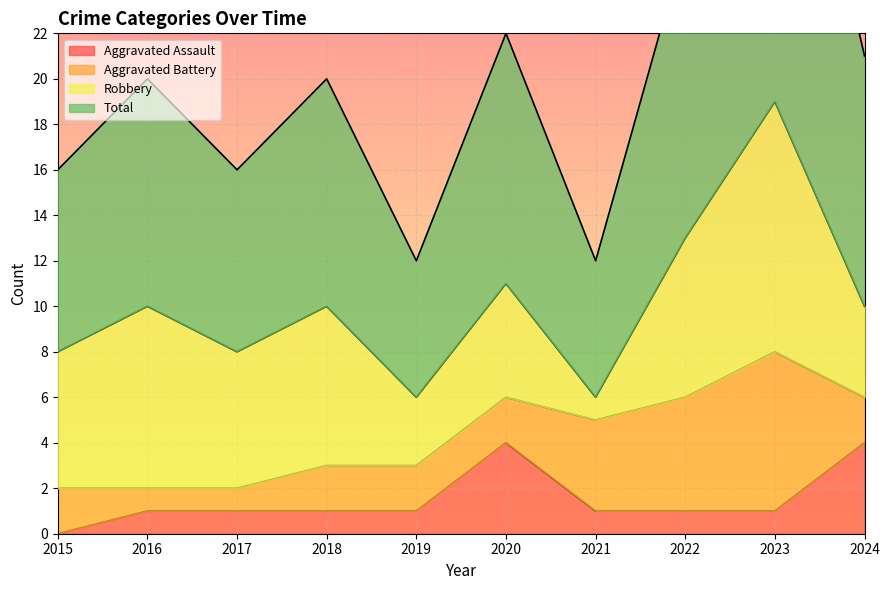

Which category has the highest value across all series?

2023